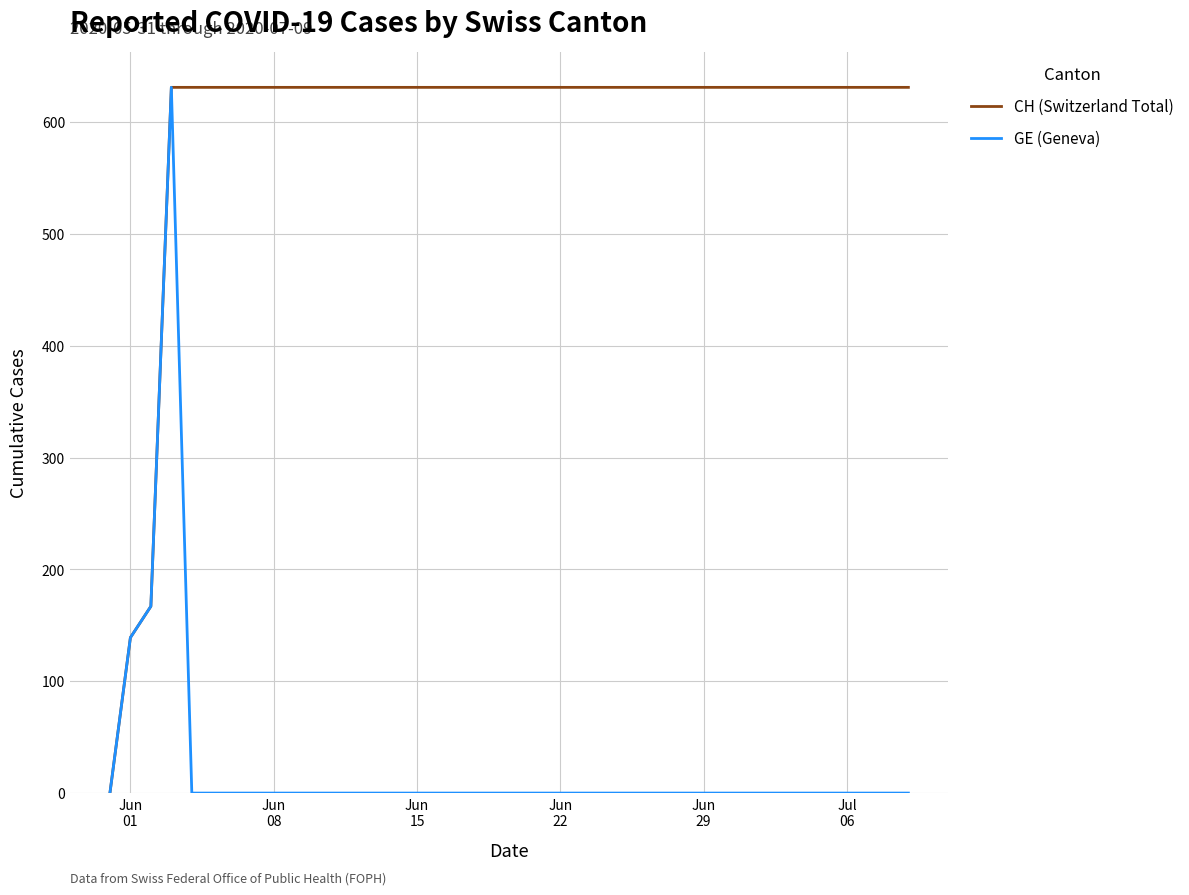

What is the average value of the GE (Geneva) series?

23